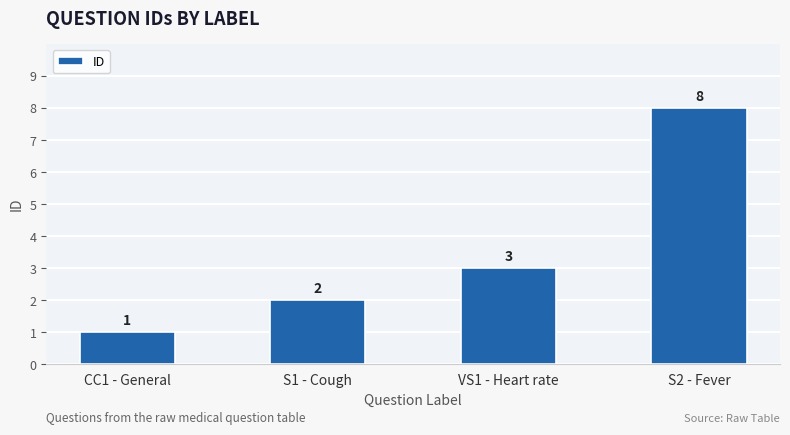

List the labels in order of value, largest first.

S2 - Fever, VS1 - Heart rate, S1 - Cough, CC1 - General